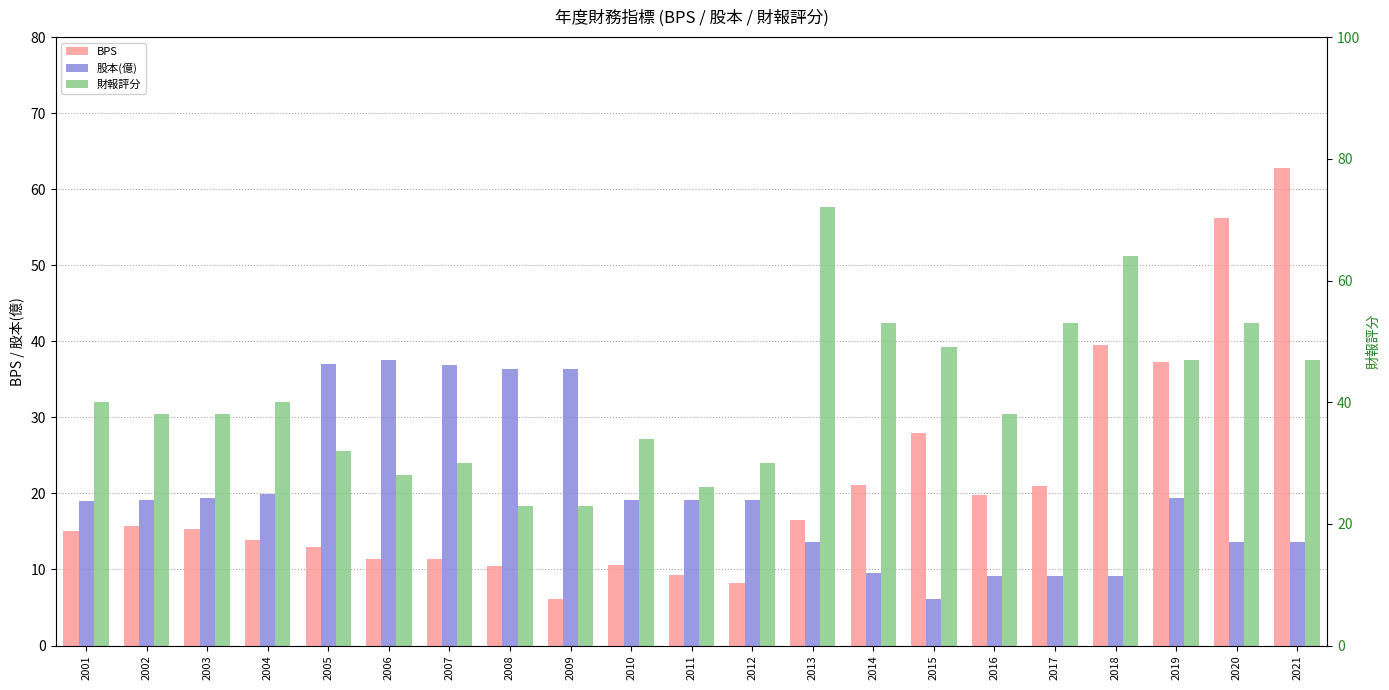

Reading left to right, list all the values displayed in this chart.

BPS: 2001=15.1	2002=15.7	2003=15.3	2004=13.9	2005=13.0	2006=11.4	2007=11.4	2008=10.4	2009=6.2	2010=10.6	2011=9.2	2012=8.2	2013=16.5	2014=21.1	2015=27.9	2016=19.8	2017=21.0	2018=39.5	2019=37.3	2020=56.2	2021=62.8
股本(億): 2001=19.0	2002=19.2	2003=19.4	2004=19.9	2005=37.0	2006=37.5	2007=36.9	2008=36.4	2009=36.4	2010=19.2	2011=19.2	2012=19.2	2013=13.6	2014=9.5	2015=6.2	2016=9.2	2017=9.2	2018=9.2	2019=19.4	2020=13.6	2021=13.6
財報評分: 2001=40.0	2002=38.0	2003=38.0	2004=40.0	2005=32.0	2006=28.0	2007=30.0	2008=23.0	2009=23.0	2010=34.0	2011=26.0	2012=30.0	2013=72.0	2014=53.0	2015=49.0	2016=38.0	2017=53.0	2018=64.0	2019=47.0	2020=53.0	2021=47.0